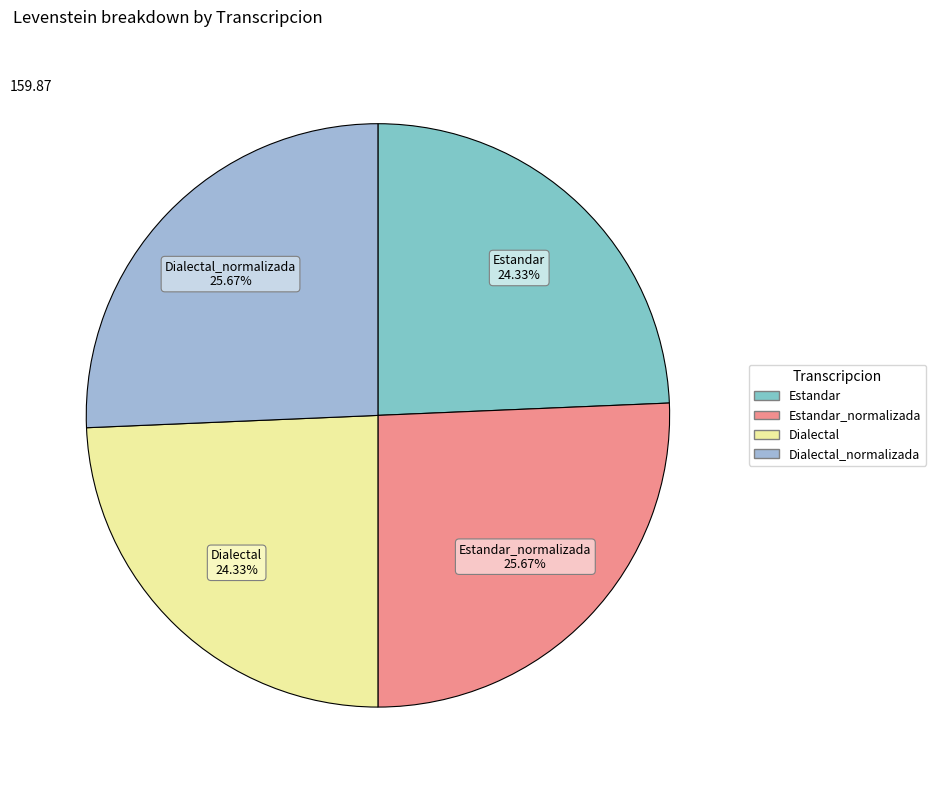

The Estandar_normalizada slice represents 38% of the pie. True or false?

False